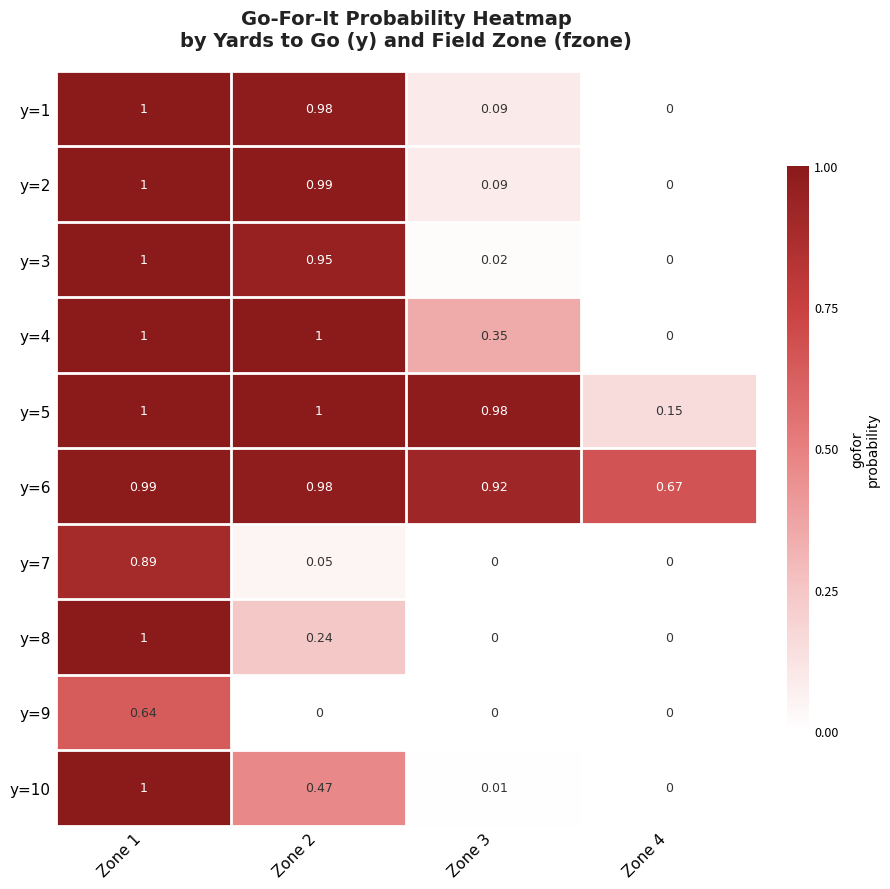

Is the value of y=1 at Zone 3 greater than the value of y=4 at Zone 1?

No